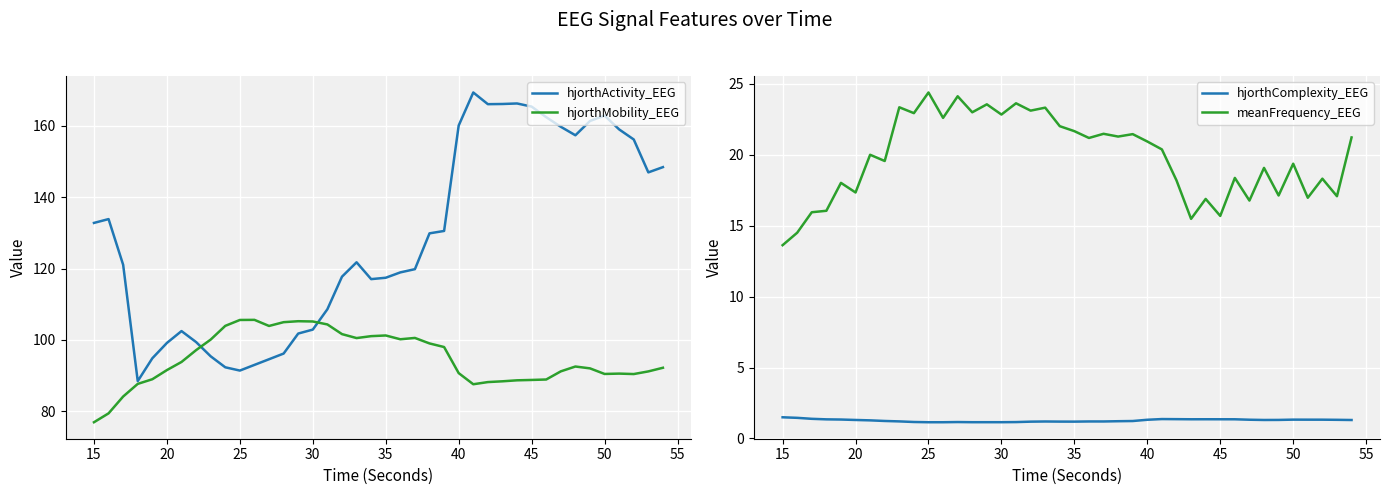

True or false: hjorthComplexity_EEG and meanFrequency_EEG intersect in this chart.

False